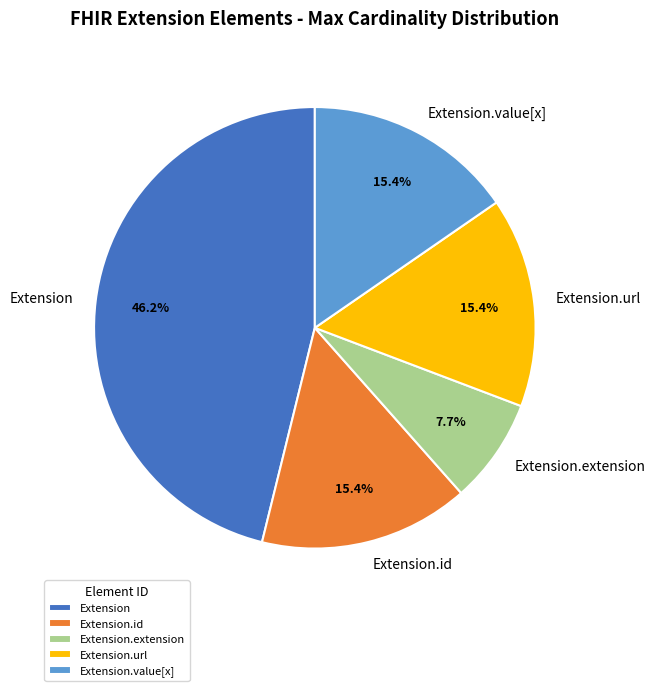

What is the largest slice in the pie chart?

Extension